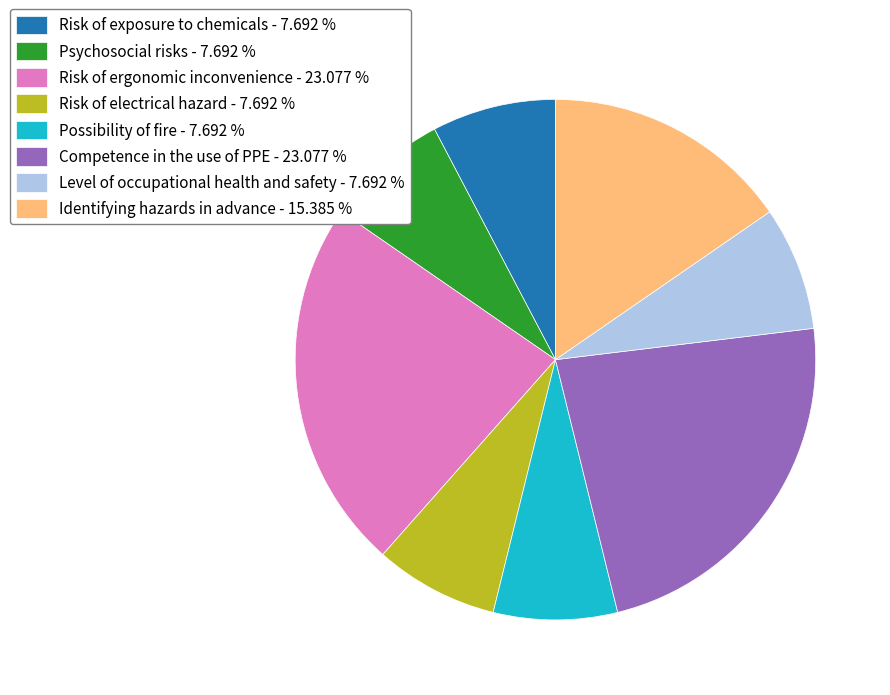

What is the ratio of the value at Level of occupational health and safety - 7.692 % to the value at Competence in the use of PPE - 23.077 %?

0.3